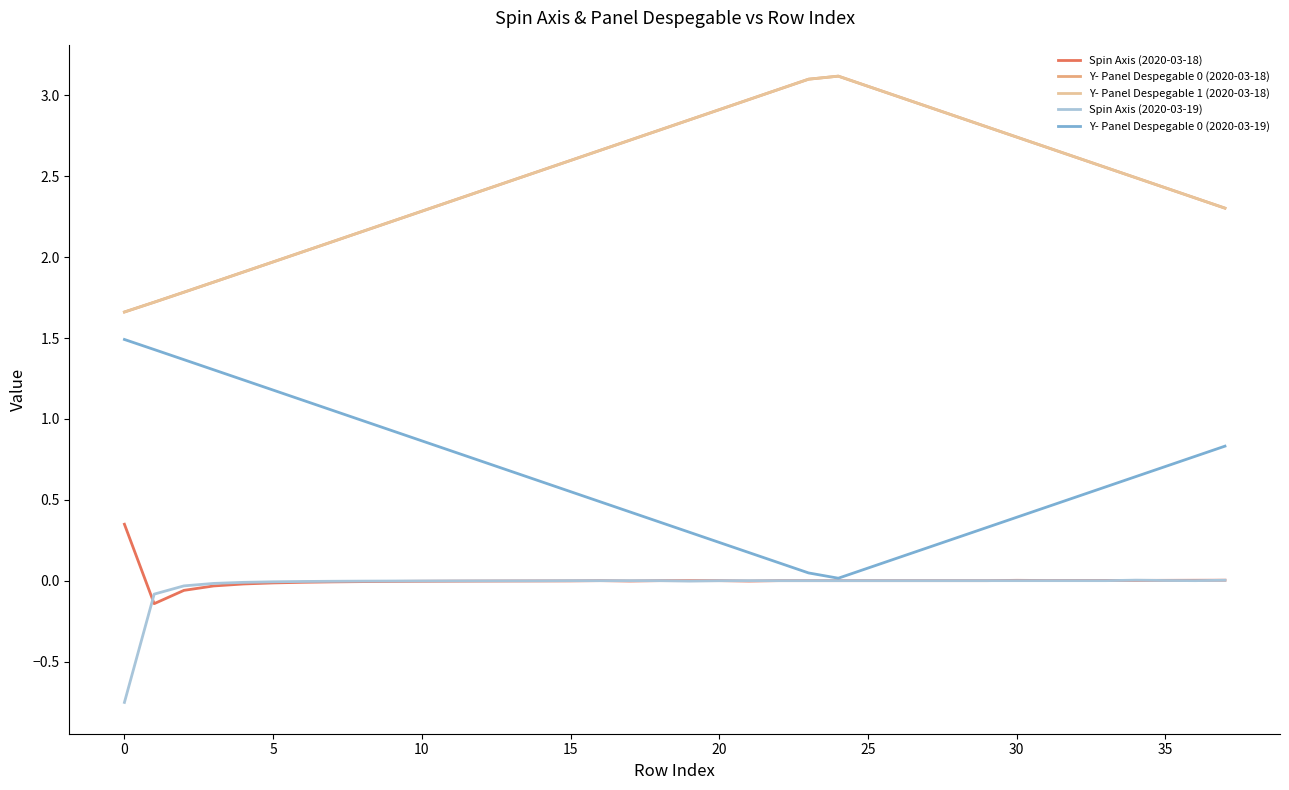

Does the chart have visible grid lines?

No